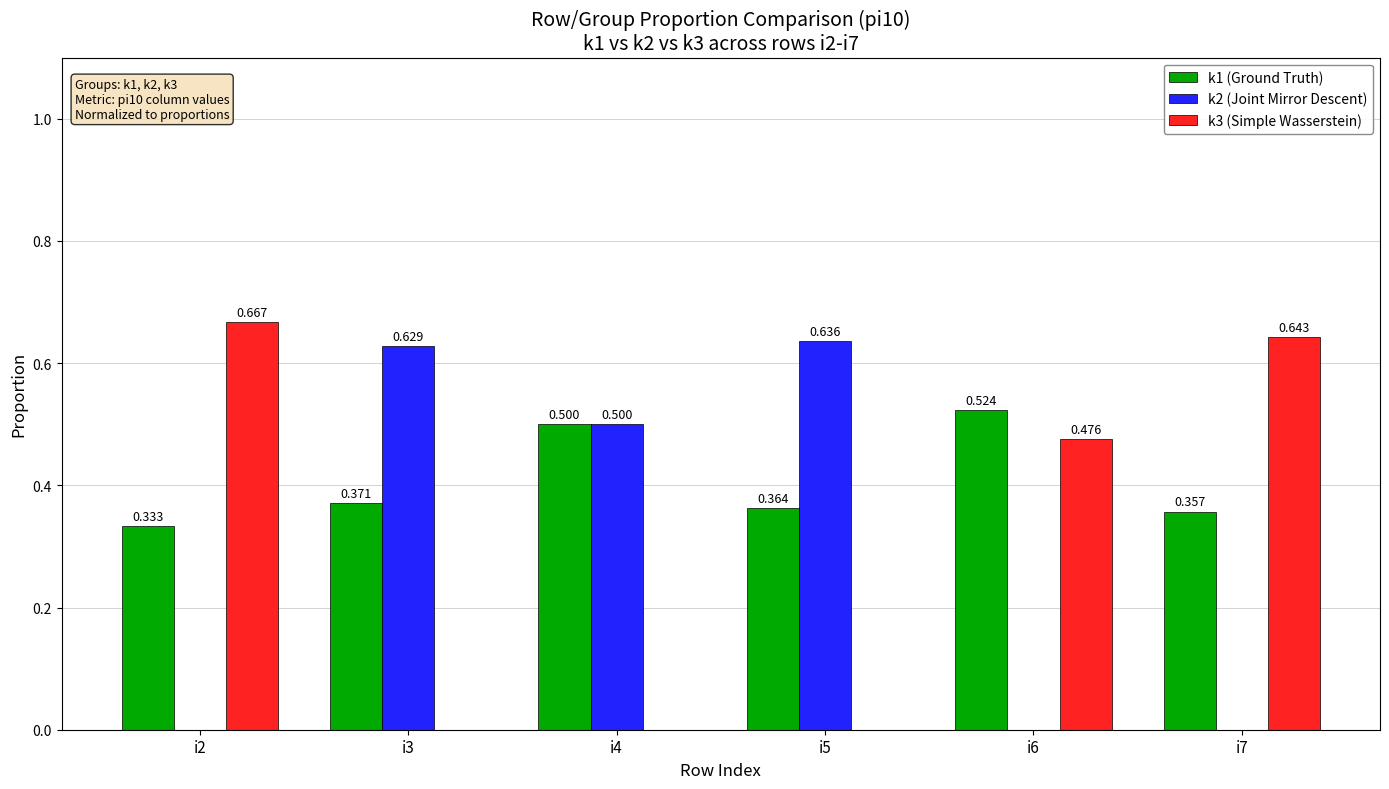

Count the k2 (Joint Mirror Descent) values in the range 0 to 1.

6